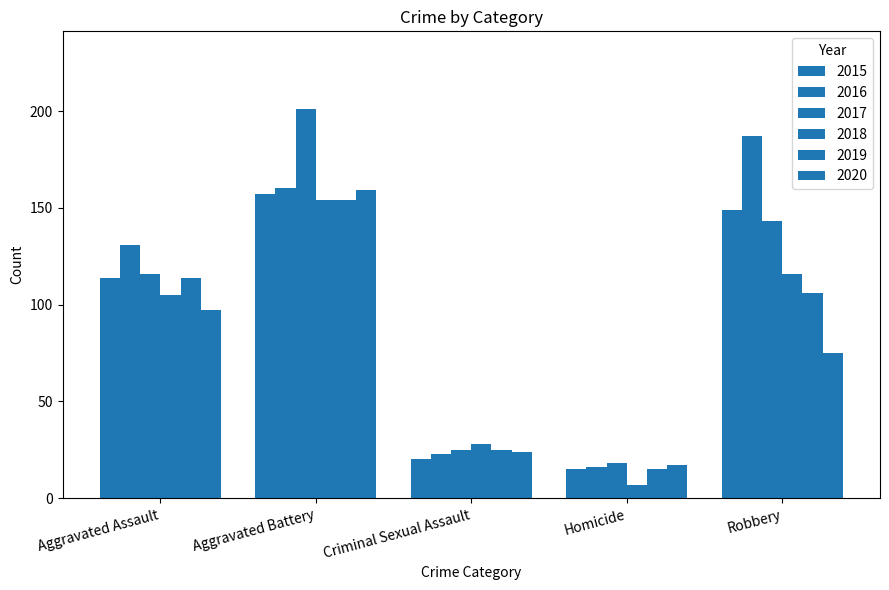

How many bars are there in each group?

6